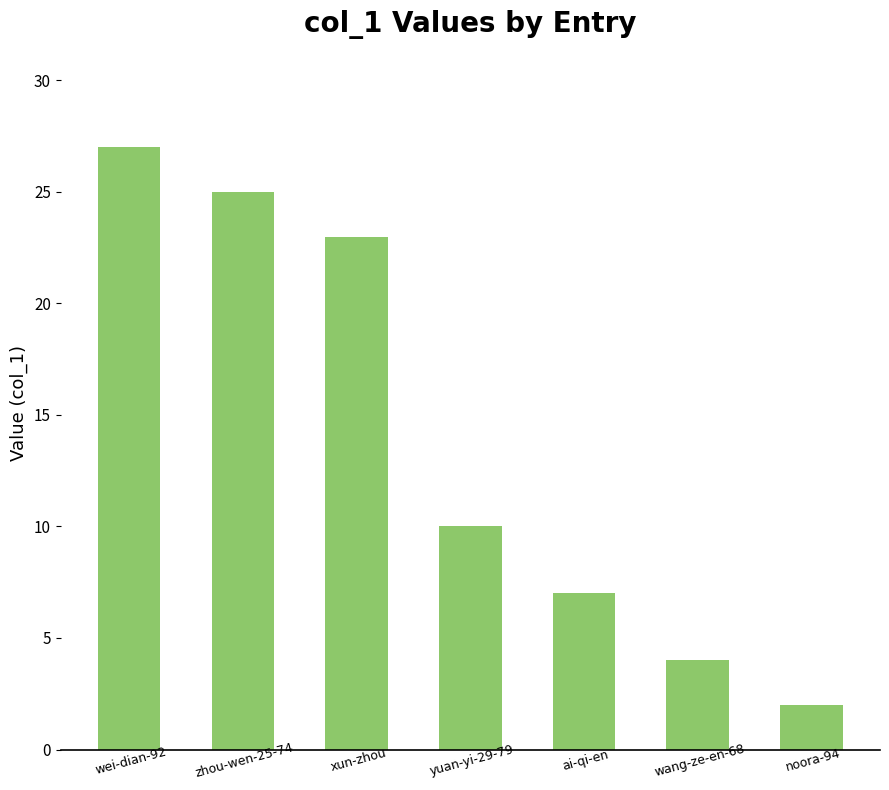

Reading left to right, transcribe all the data shown in this chart.

27	25	23	10	7	4	2